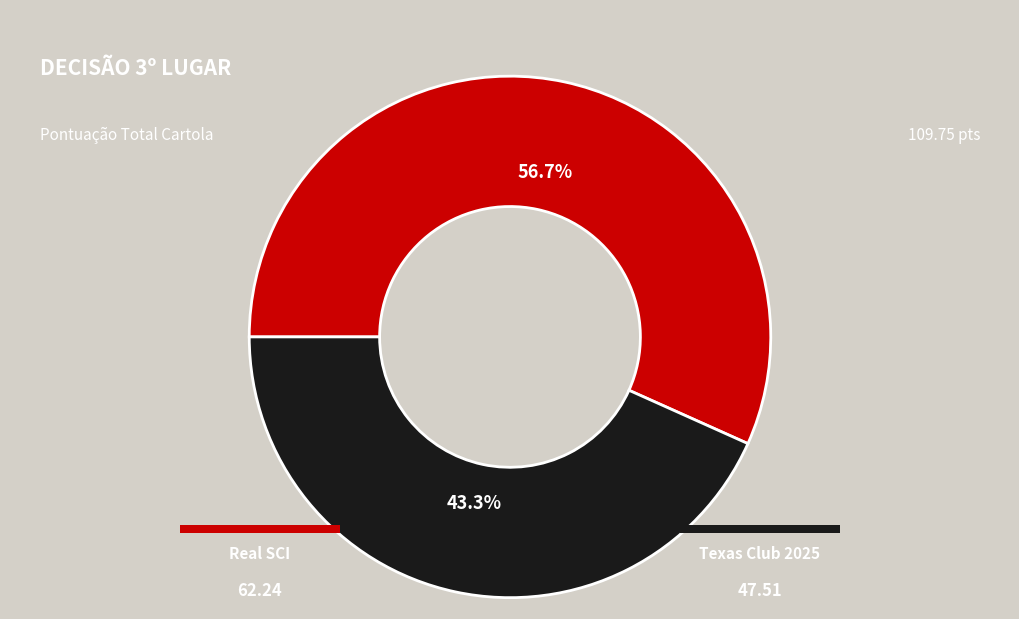

How many segments does this pie chart have?

2